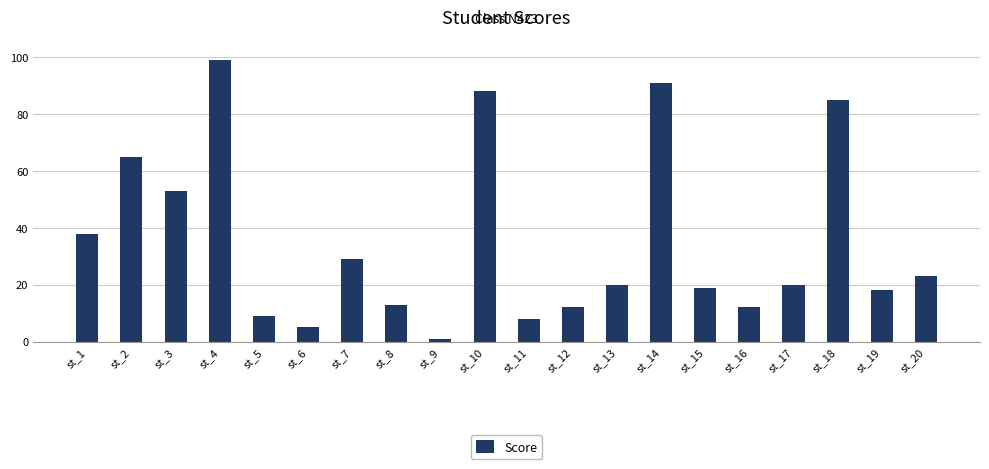

The chart shows a value of 53 at st_3. True or false?

True